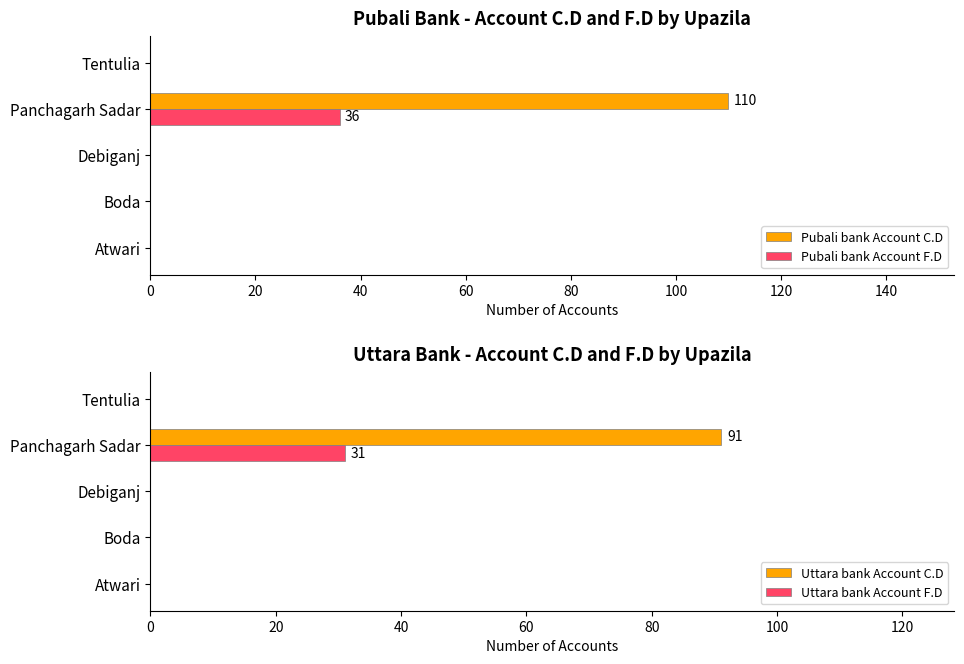

List the series in order of their peak value, highest first.

Pubali bank Account C.D, Uttara bank Account C.D, Pubali bank Account F.D, Uttara bank Account F.D